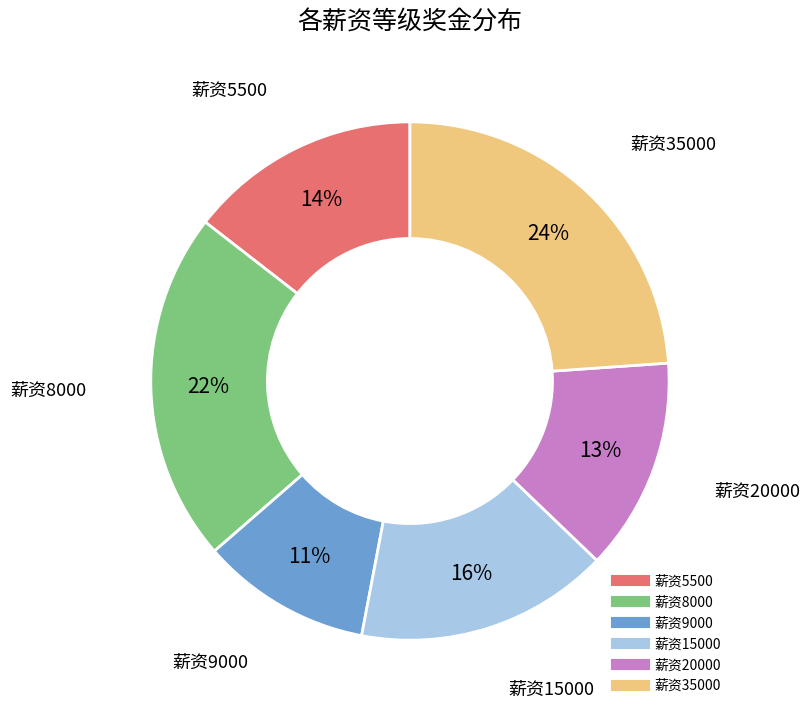

To the nearest percent, what is the average slice percentage?

17%